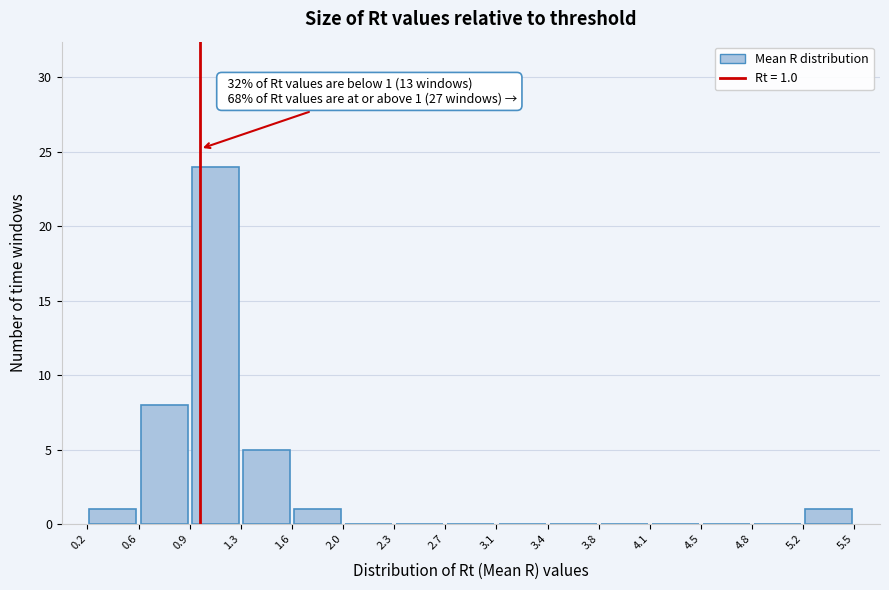

Which range on the x-axis has the tallest bar?

0.9 to 1.3